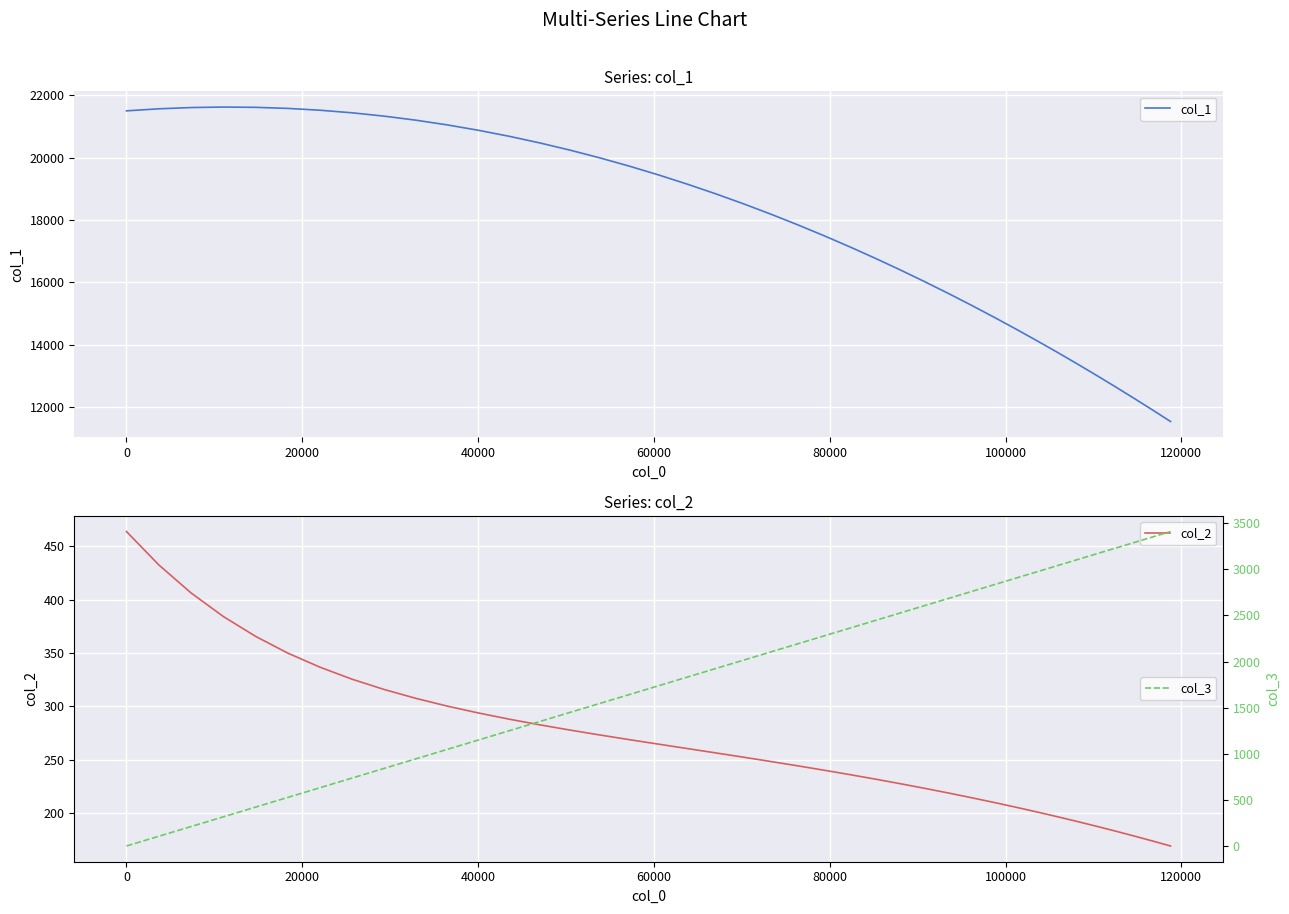

Reading left to right, extract all data points from this chart.

col_1: 21505.5	21570.9	21611.6	21627.3	21618.0	21583.8	21525.1	21442.2	21335.7	21206.2	21054.3	20881.0	20687.0	20473.4	20241.0	19991.1	19724.5	19442.7	19146.5	18837.2	18516.0	18183.9	17842.2	17492.0	17134.5	16770.6	16401.6	16028.3	15651.8	15273.2	14892.8	14511.9	14131.6	13752.7	13374.9	12999.5	12627.3	12259.2	11894.9	11535.1
col_2: 464.0	432.7	406.4	384.2	365.6	349.8	336.6	325.4	315.8	307.5	300.2	293.7	287.8	282.5	277.6	273.0	268.6	264.4	260.2	256.2	252.2	248.1	244.0	239.9	235.8	231.6	227.4	223.1	218.7	214.3	209.9	205.4	200.9	196.3	191.8	187.2	182.6	178.0	173.4	168.9
col_3: 1.0	106.4	212.0	317.5	423.0	528.3	633.3	737.9	842.1	945.6	1048.4	1150.4	1251.4	1351.5	1450.5	1548.3	1644.8	1740.1	1833.9	1926.2	2017.0	2106.2	2193.8	2279.7	2363.9	2446.3	2527.0	2605.8	2682.8	2758.0	2831.5	2903.0	2972.7	3040.5	3106.6	3170.8	3233.1	3293.7	3352.5	3409.5